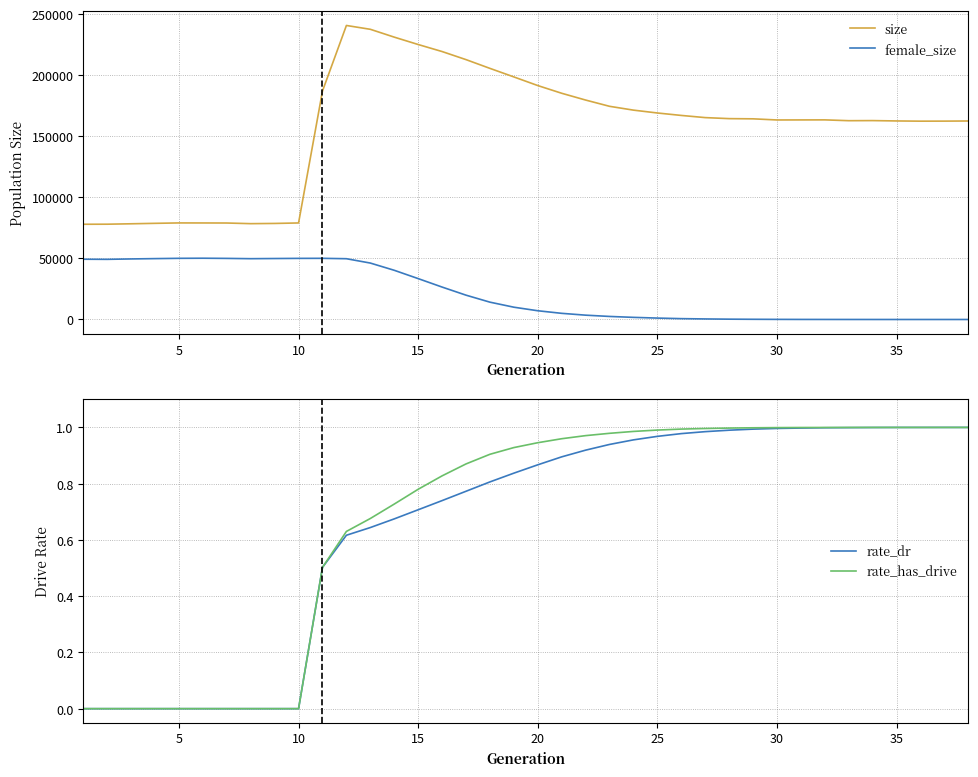

True or false: female_size and size intersect in this chart.

False